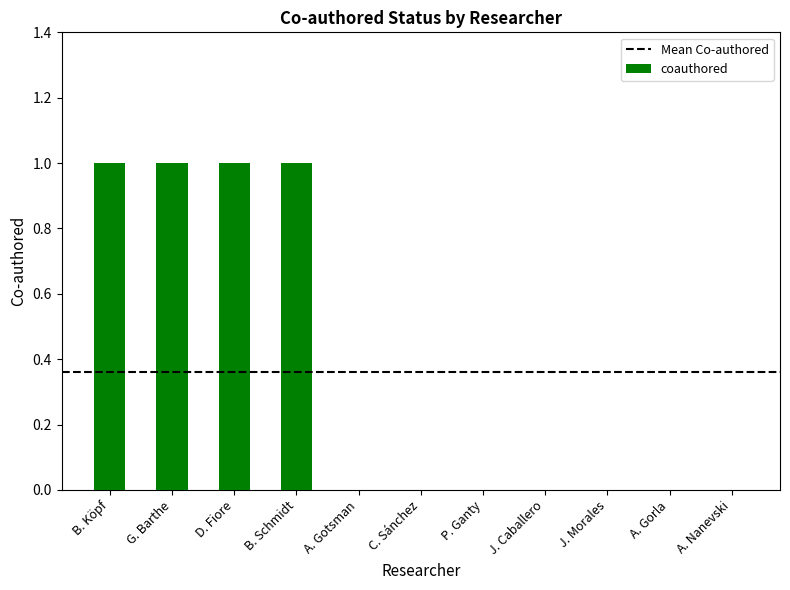

What is the maximum value shown in the chart?

1